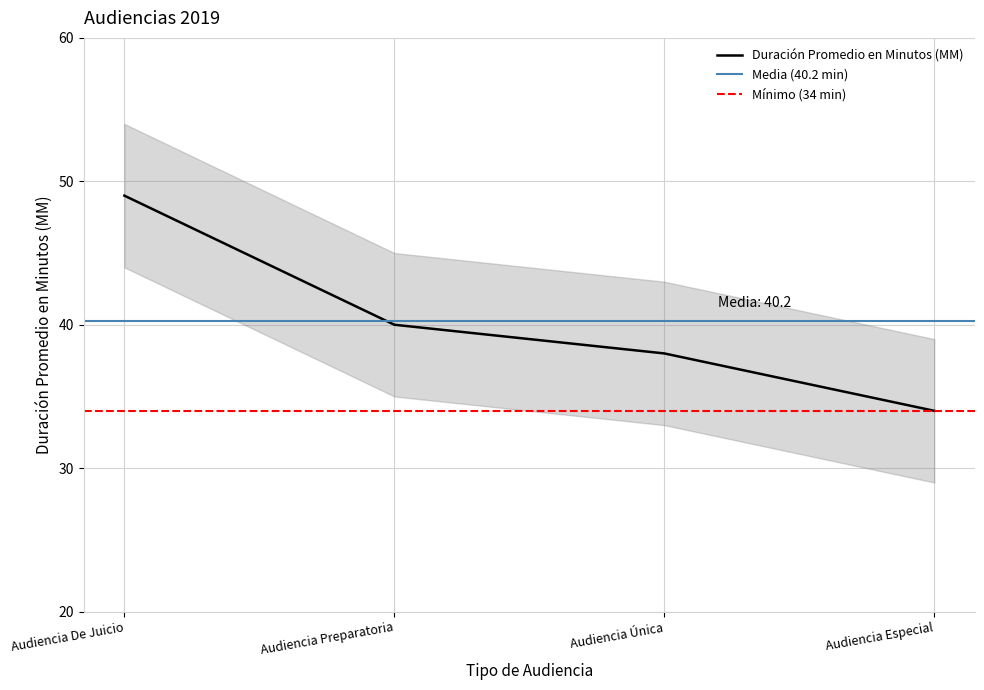

Reading left to right, what are all the values shown in this chart?

Audiencia De Juicio=49	Audiencia Preparatoria=40	Audiencia Única=38	Audiencia Especial=34